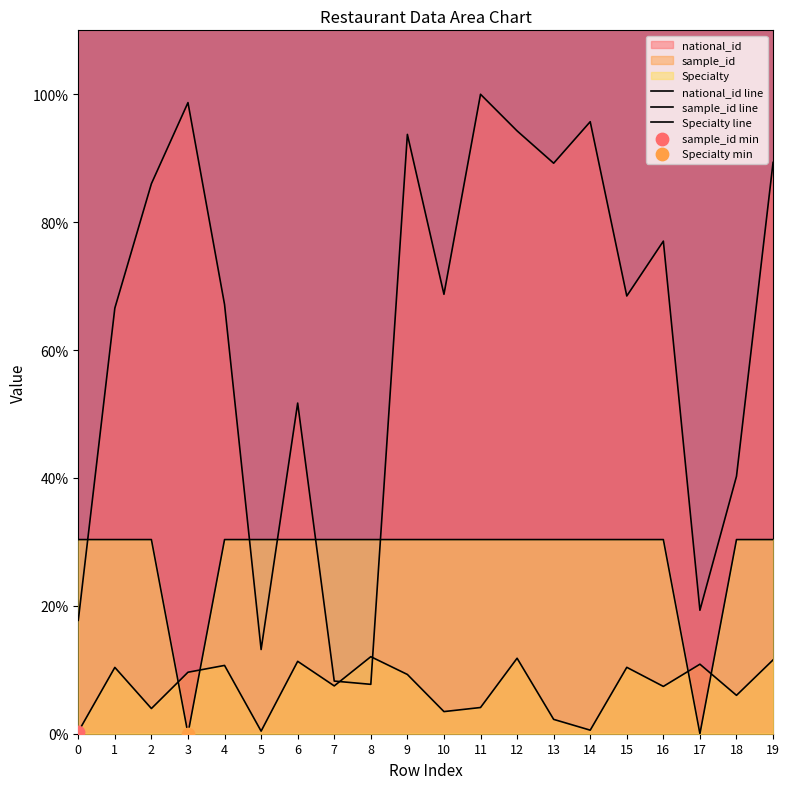

At how many categories does at least one series exceed 43?

14